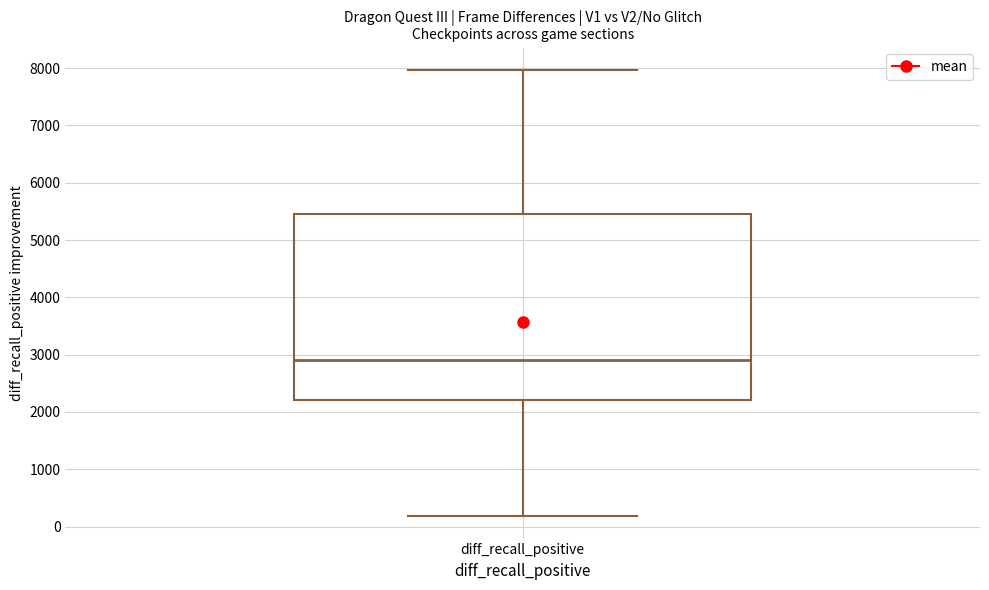

Transcribe this box plot: give where the median line is, the range the box spans, and where the two whiskers end, as read against the y-axis. The values are not printed on the chart, so give them approximately, as read against the axis.

median 2900, box 2200 to 5500, whiskers 200 to 8000